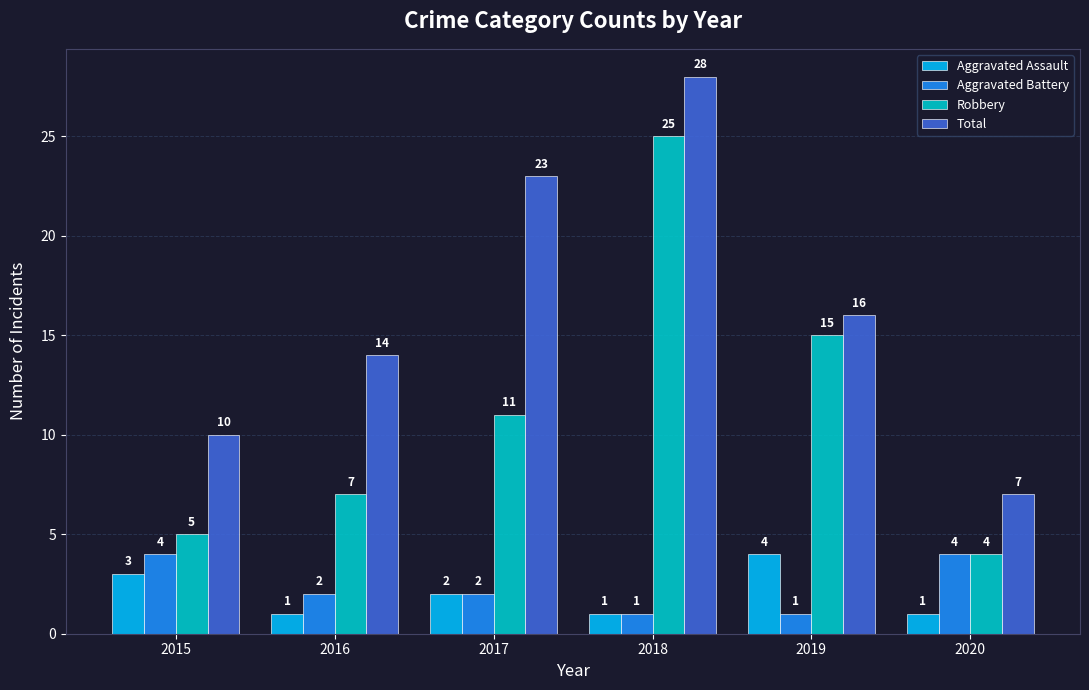

How many groups of bars are there?

6